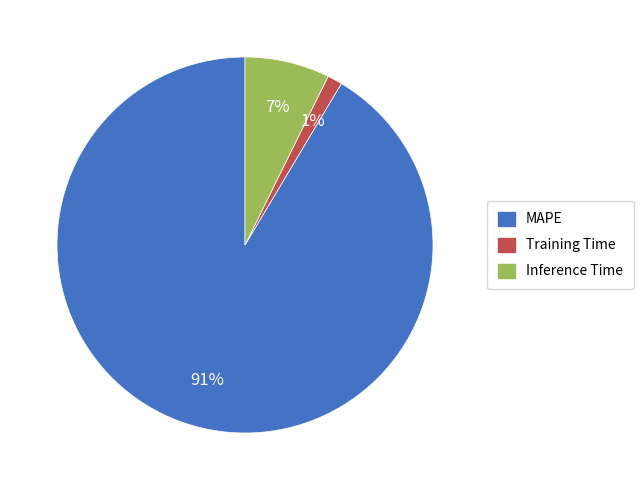

To the nearest percent, what percentage of the pie is Inference Time?

7%